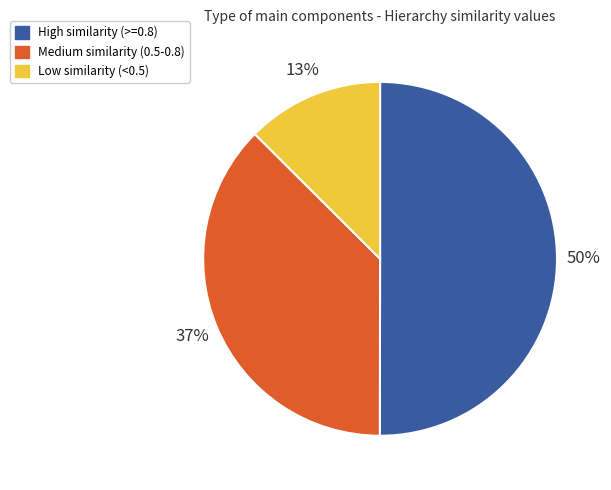

Which category accounts for the majority?

High similarity (>=0.8)